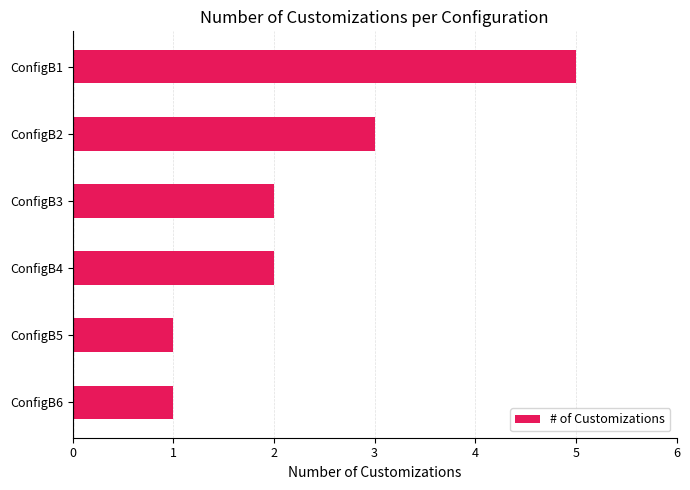

The value at ConfigB5 is 1. True or false?

True